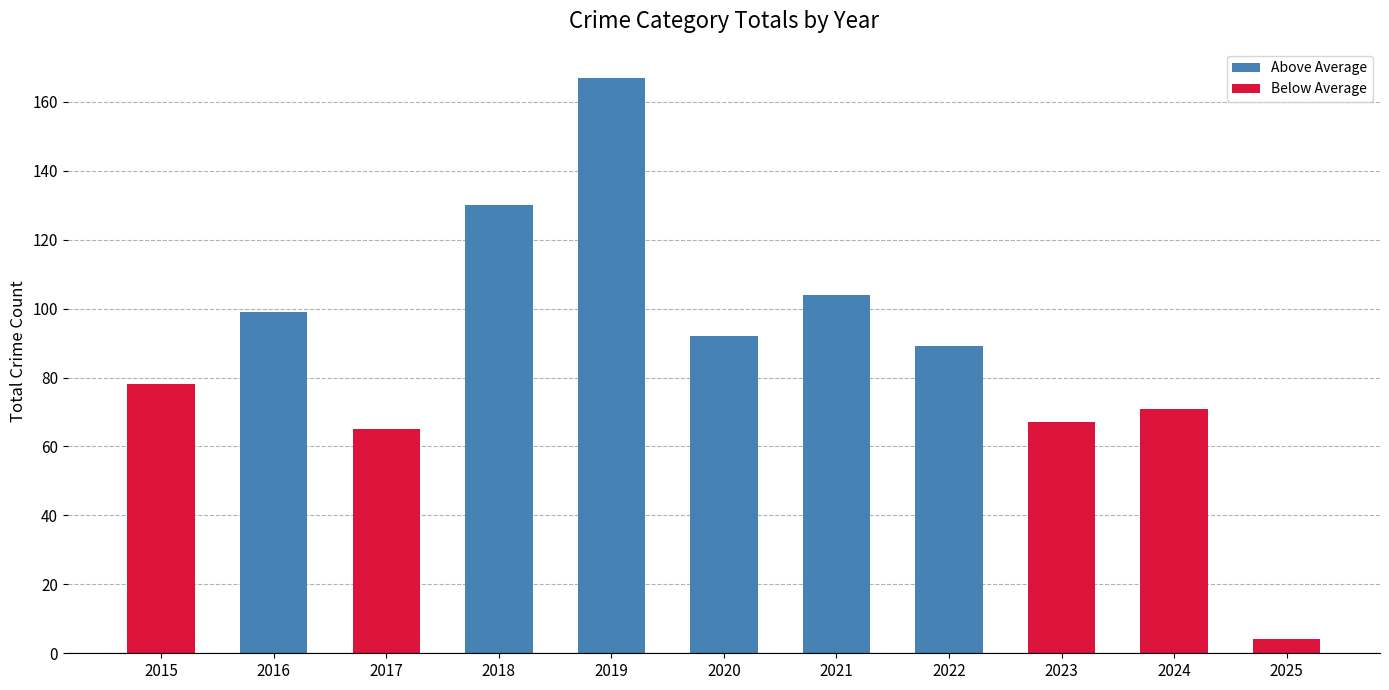

What is the sum of the values at 2018 and 2015?

208